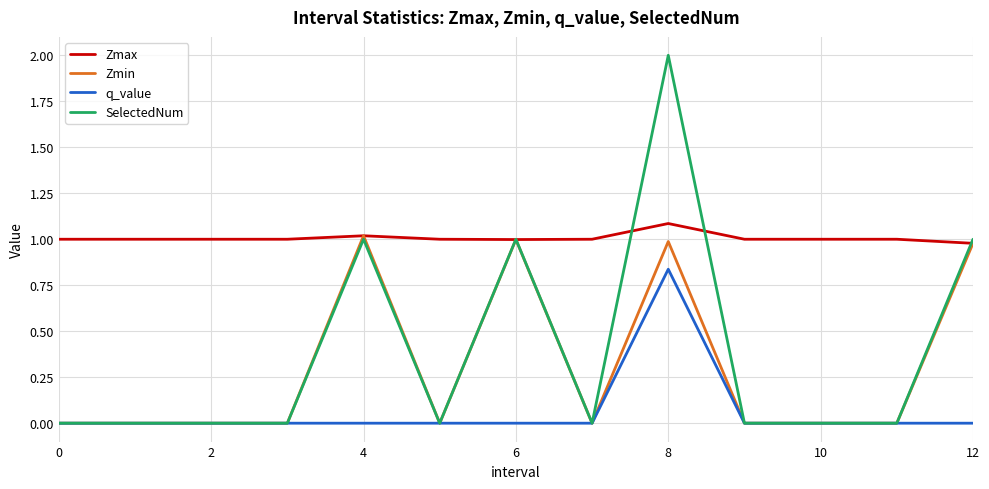

Which series has the widest spread of values?

SelectedNum